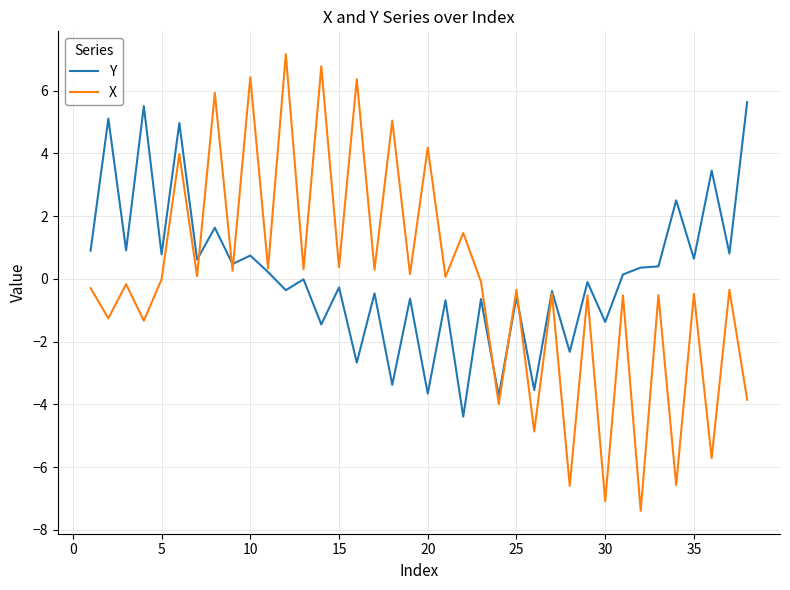

List the series in order of their peak value, highest first.

X, Y